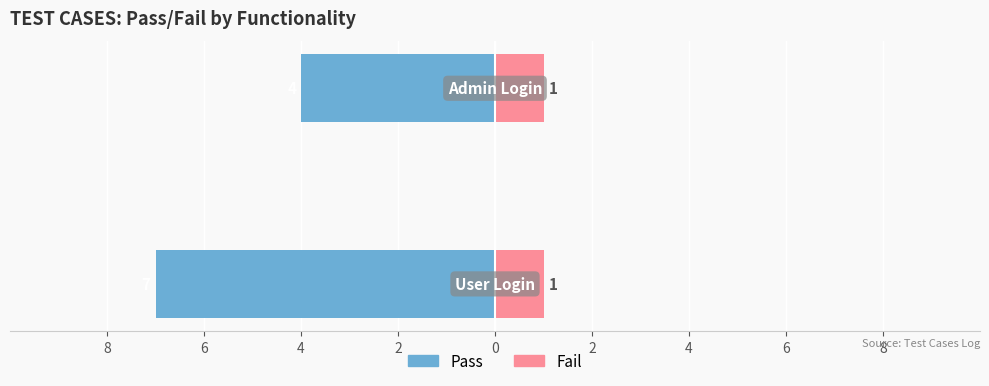

Count the Pass values in the range -7 to -4.

2